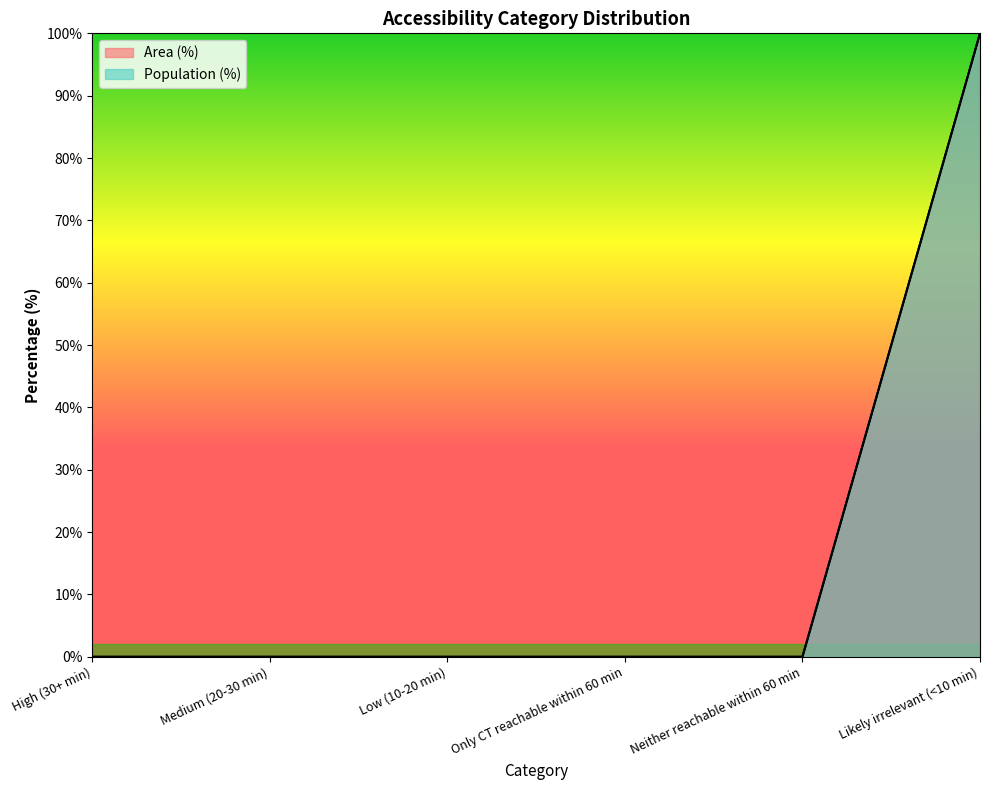

What is the label of the 3rd point from the right?

Only CT reachable within 60 min